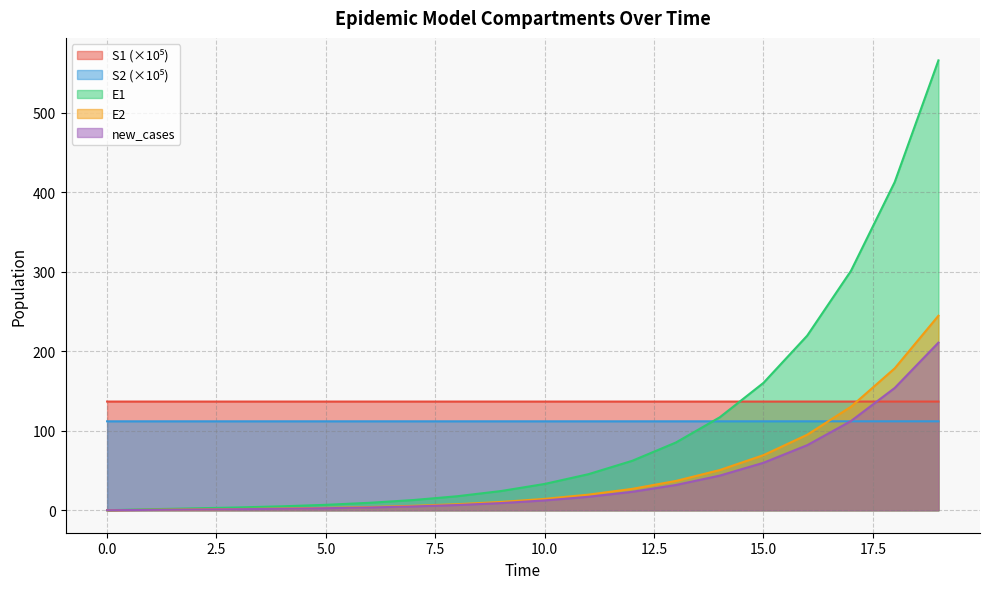

True or false: S1 has a value of 136.8 at 15.

True